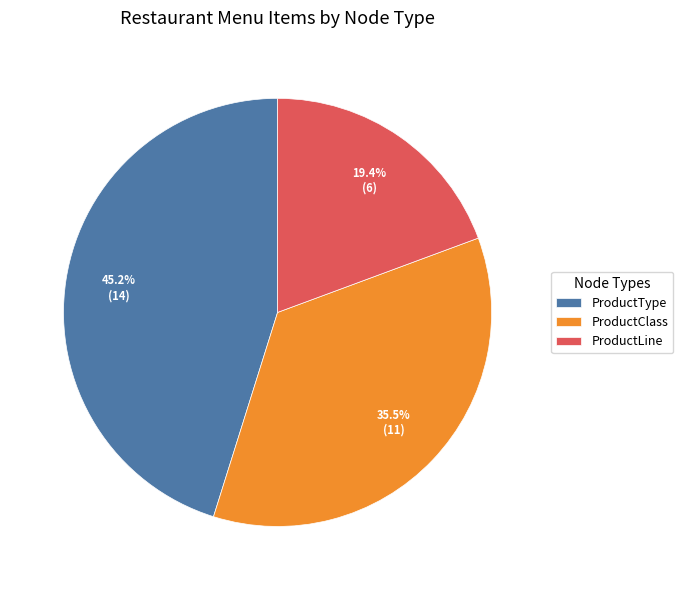

How many segments does this pie chart have?

3